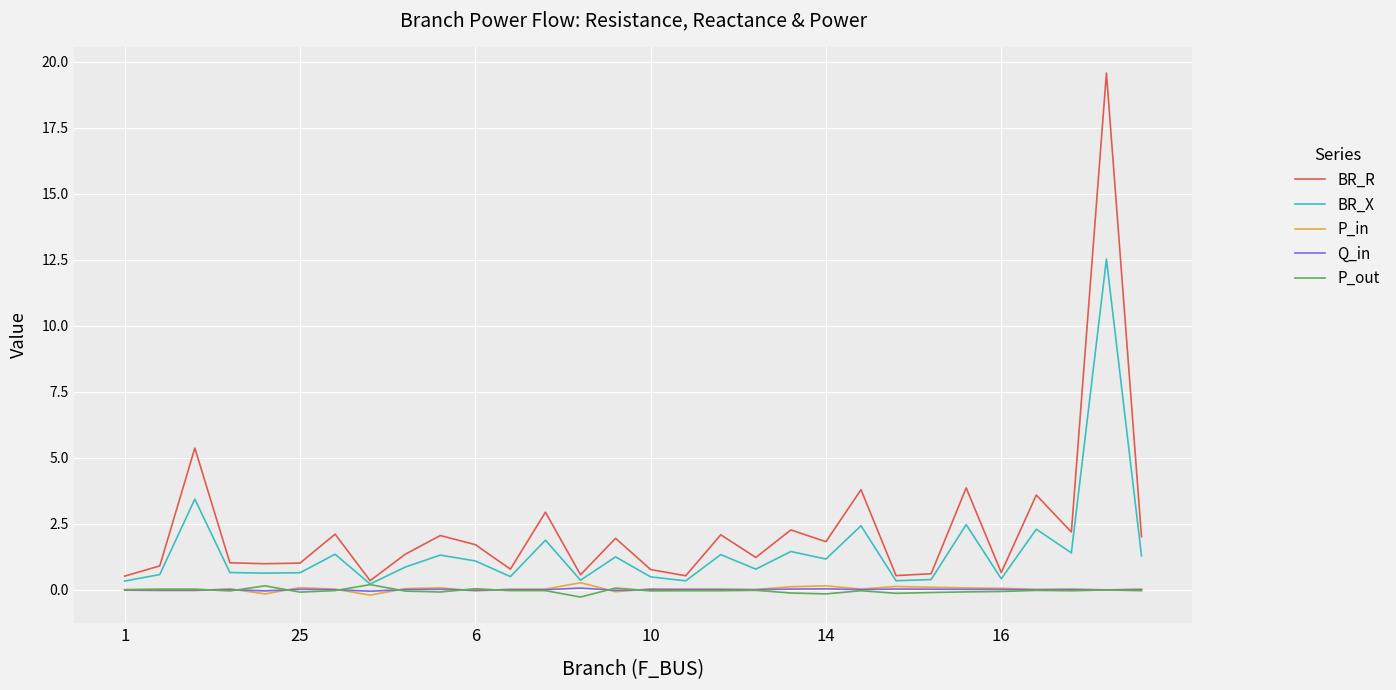

What is the greatest value displayed?

19.6